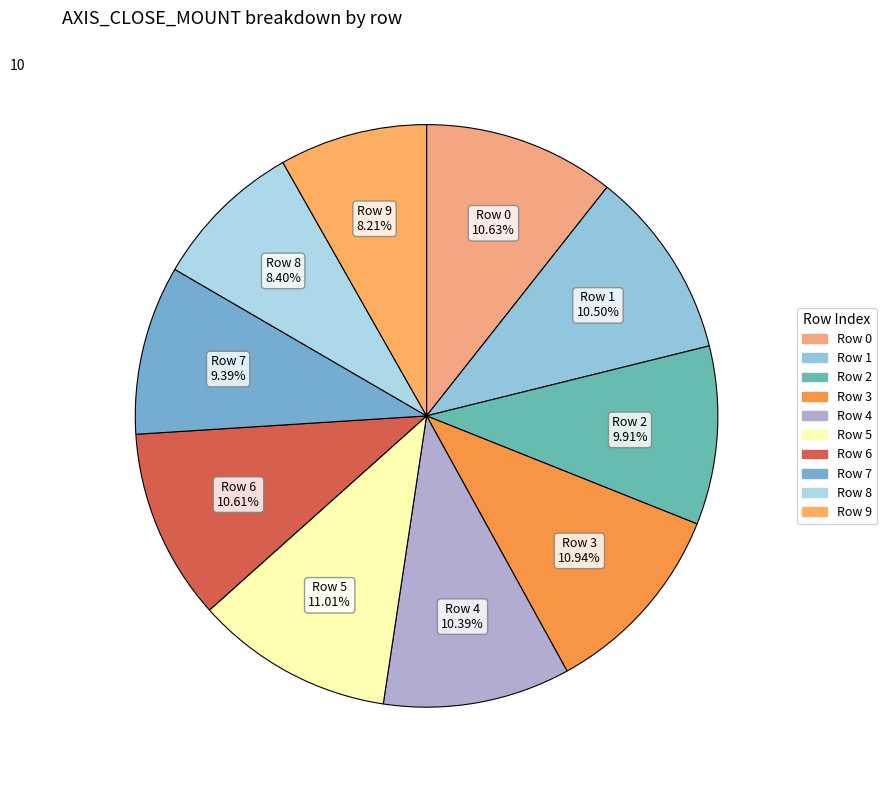

How many slices are in this pie chart?

10